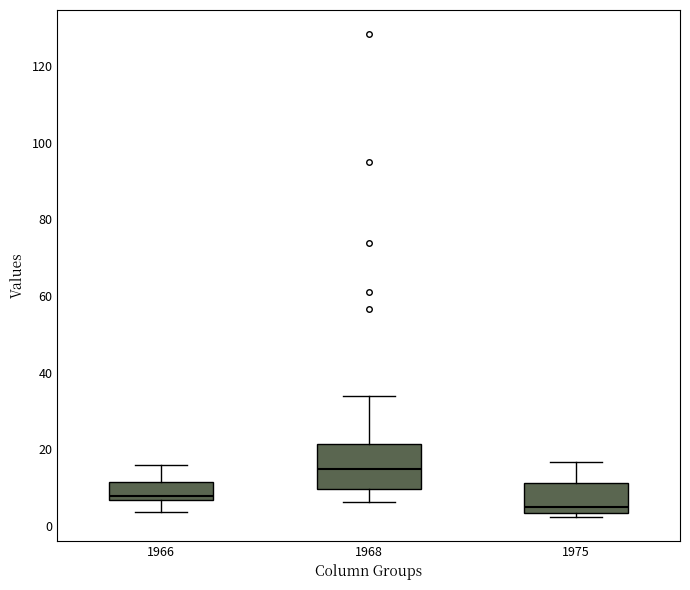

Where does the upper whisker of the box at x = 1975 end on the y-axis? The values are not printed on the chart, so give them approximately, as read against the axis.

16